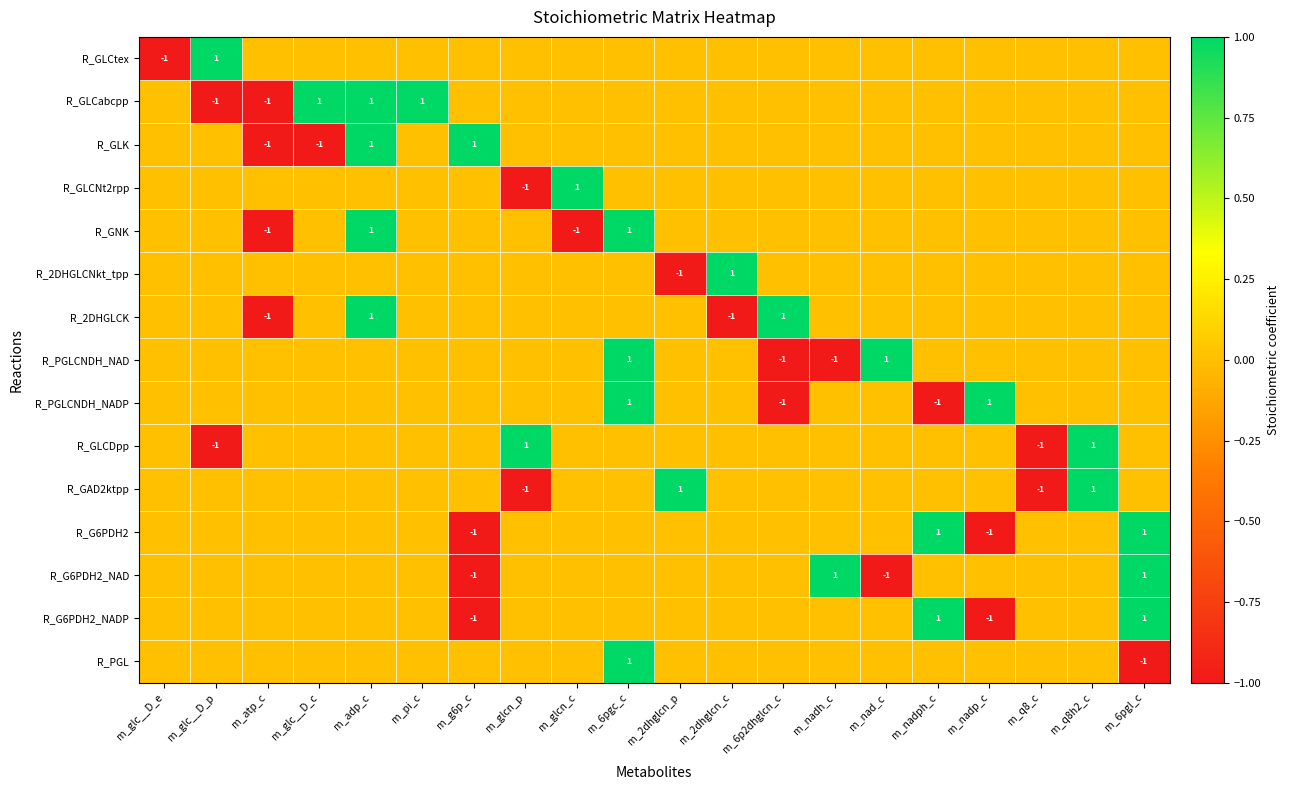

List the series in order of their peak value, highest first.

R_GLCtex, R_GLCabcpp, R_GLK, R_GLCNt2rpp, R_GNK, R_2DHGLCNkt_tpp, R_2DHGLCK, R_PGLCNDH_NAD, R_PGLCNDH_NADP, R_GLCDpp, R_GAD2ktpp, R_G6PDH2, R_G6PDH2_NAD, R_G6PDH2_NADP, R_PGL